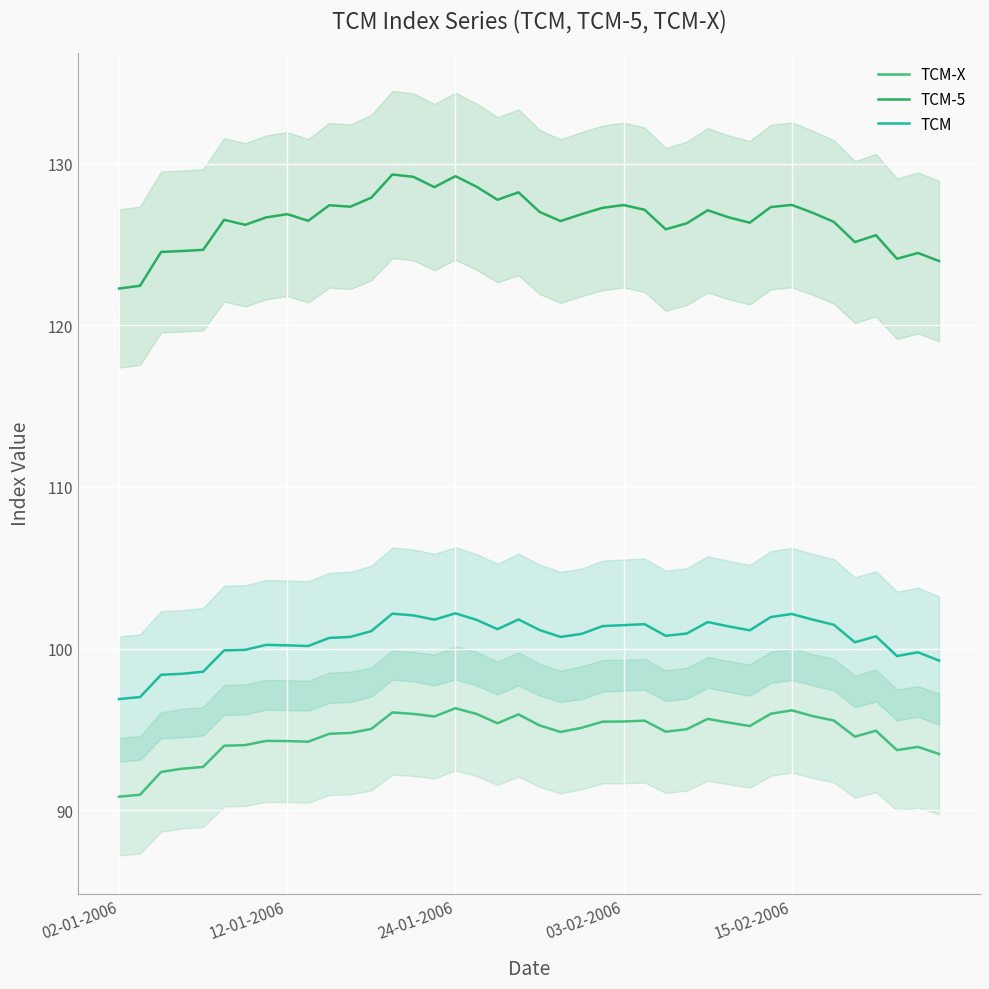

Reading left to right, extract all data points from this chart.

TCM-X: 90.8	91.0	92.4	92.6	92.7	94.0	94.0	94.3	94.3	94.2	94.7	94.8	95.0	96.0	96.0	95.8	96.3	96.0	95.4	95.9	95.2	94.8	95.1	95.5	95.5	95.5	94.9	95.0	95.7	95.4	95.2	96.0	96.2	95.8	95.5	94.5	94.9	93.7	93.9	93.5
TCM-5: 122.3	122.4	124.5	124.6	124.7	126.5	126.2	126.7	126.9	126.5	127.4	127.3	127.9	129.3	129.2	128.5	129.2	128.6	127.8	128.2	127.0	126.4	126.9	127.3	127.4	127.1	125.9	126.3	127.1	126.7	126.3	127.3	127.4	127.0	126.4	125.1	125.6	124.1	124.5	124.0
TCM: 96.9	97.0	98.4	98.4	98.6	99.9	99.9	100.2	100.2	100.2	100.7	100.7	101.1	102.2	102.0	101.8	102.2	101.8	101.2	101.8	101.2	100.7	100.9	101.4	101.5	101.5	100.8	100.9	101.6	101.4	101.1	102.0	102.1	101.8	101.5	100.4	100.8	99.5	99.8	99.3